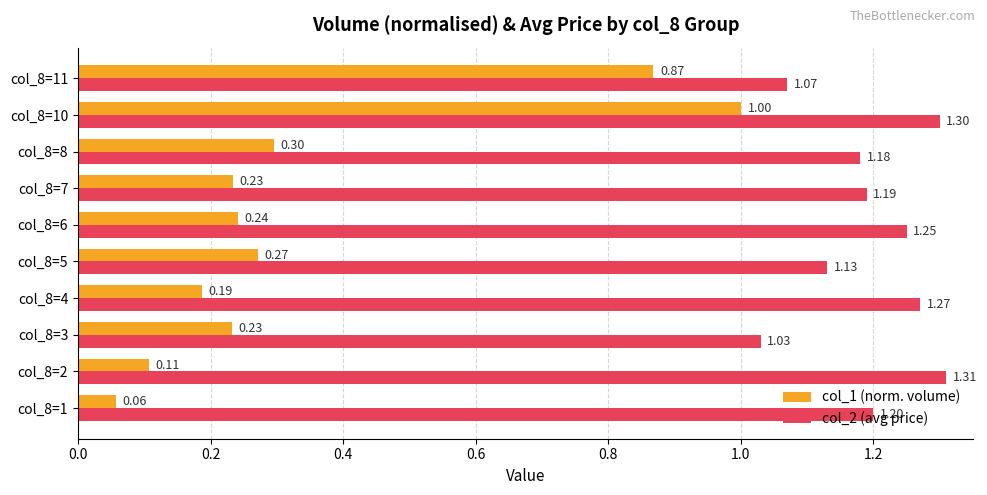

At which category is the sum across all series the highest?

col_8=10